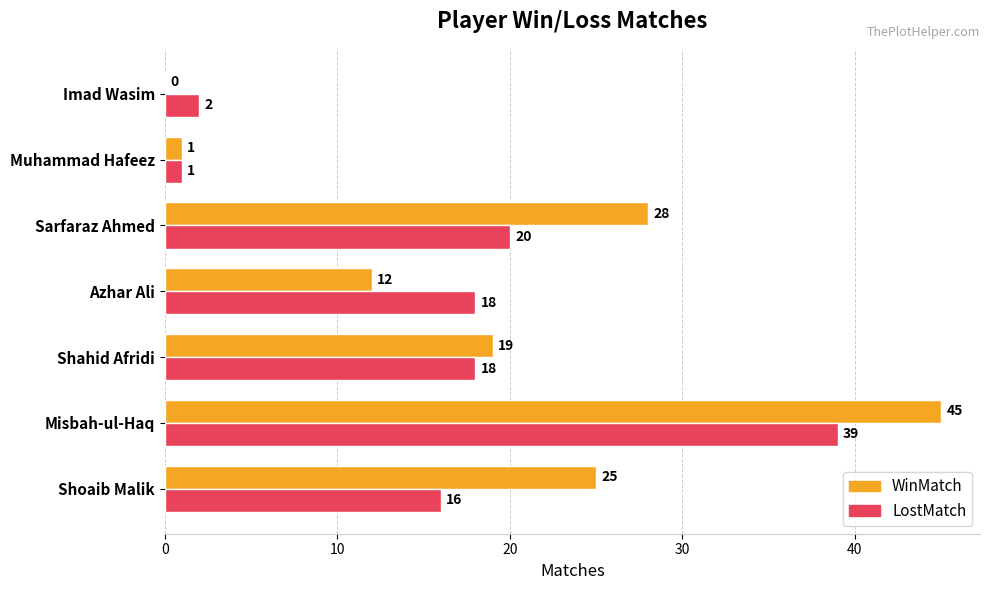

What is the sum of the WinMatch values at Sarfaraz Ahmed and Shoaib Malik?

53